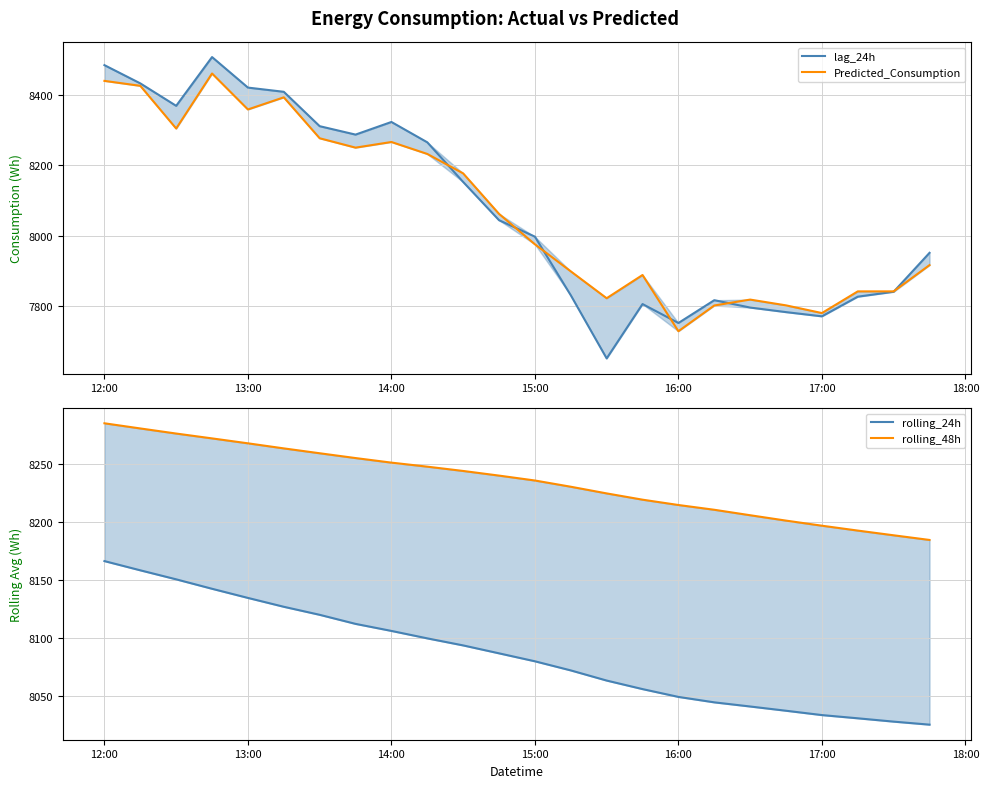

What are all the series names shown in the legend?

lag_24h, Predicted_Consumption, rolling_24h, rolling_48h